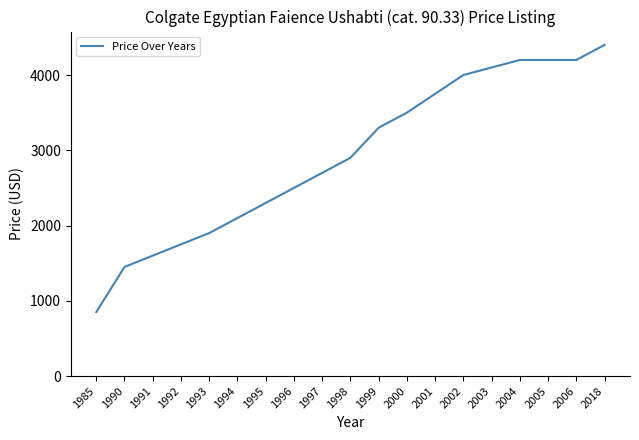

How many lines are shown in the chart?

1